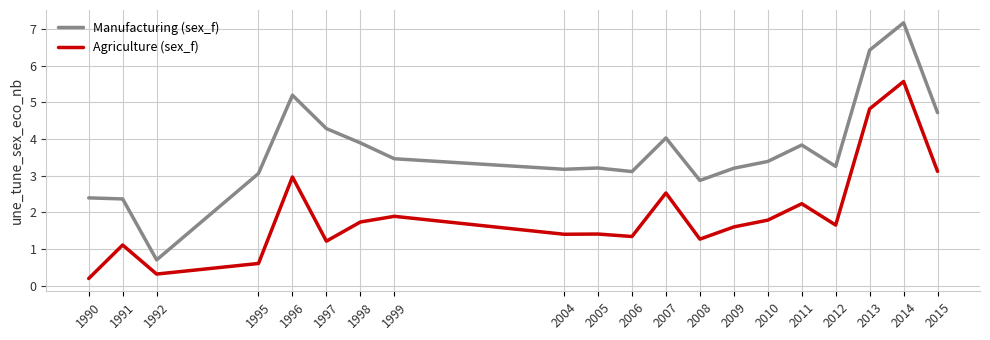

True or false: Manufacturing (sex_f) and Agriculture (sex_f) cross at least once.

False